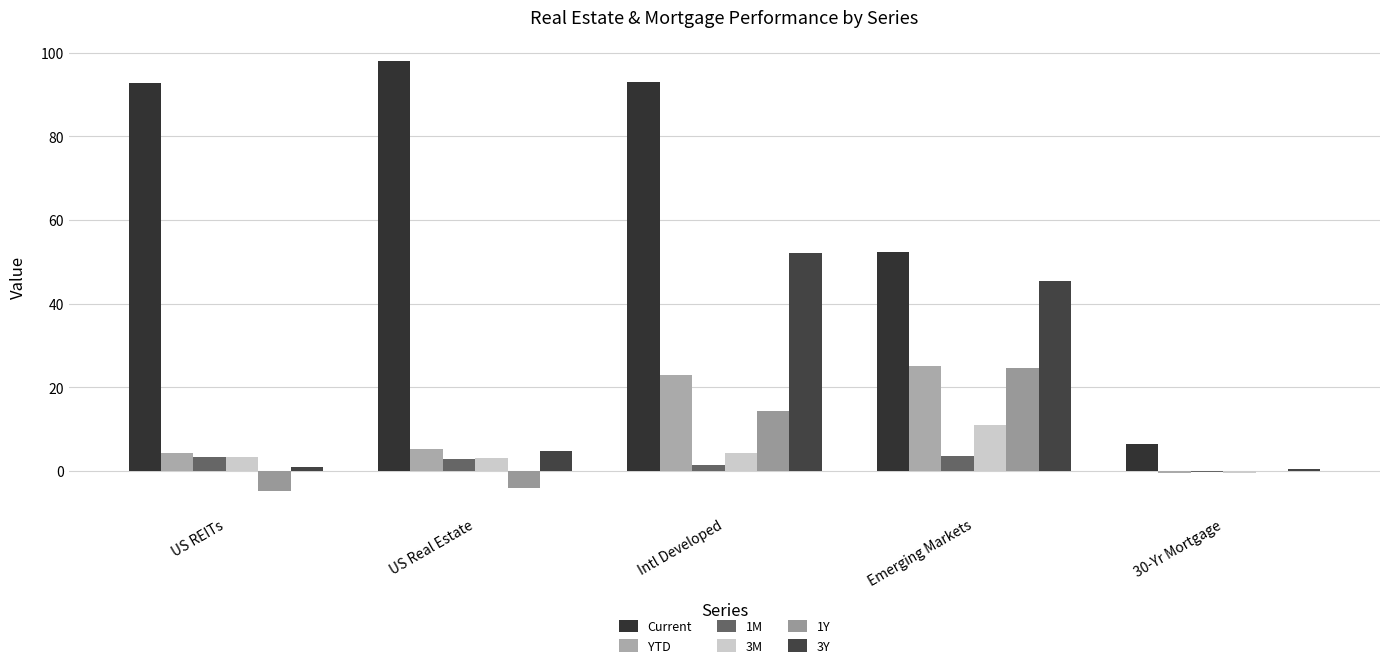

What is the difference between the second highest and minimum values in the 3Y series?

45.0